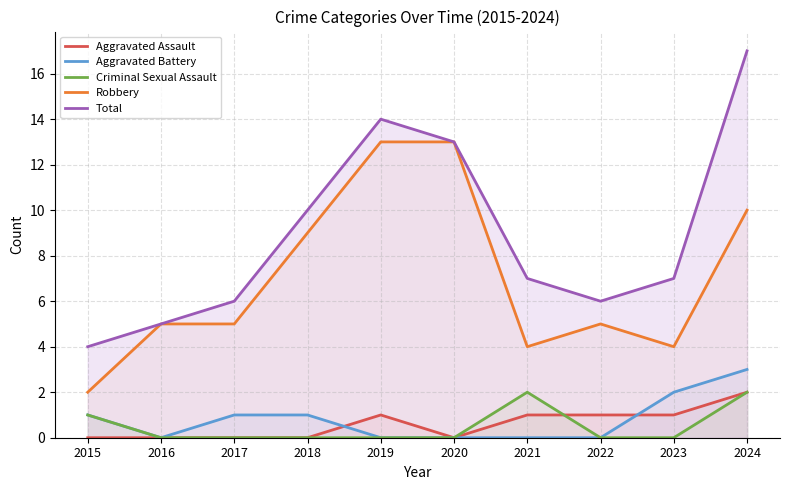

In Aggravated Assault, how many points are lower than both neighbors (excluding endpoints)?

1